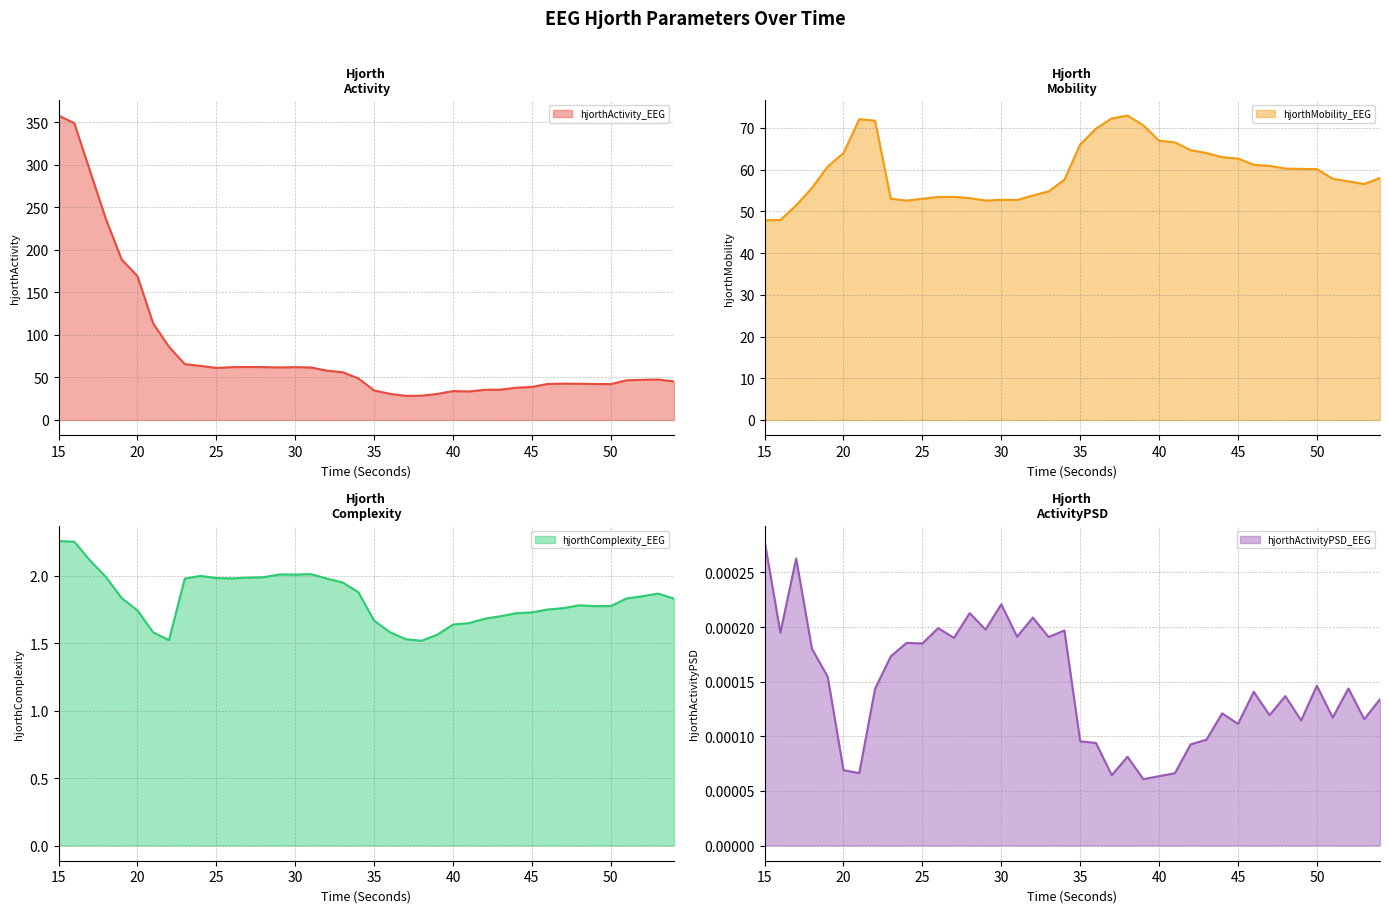

What is the difference between the maximum and minimum values in the hjorthComplexity_EEG line series?

0.7